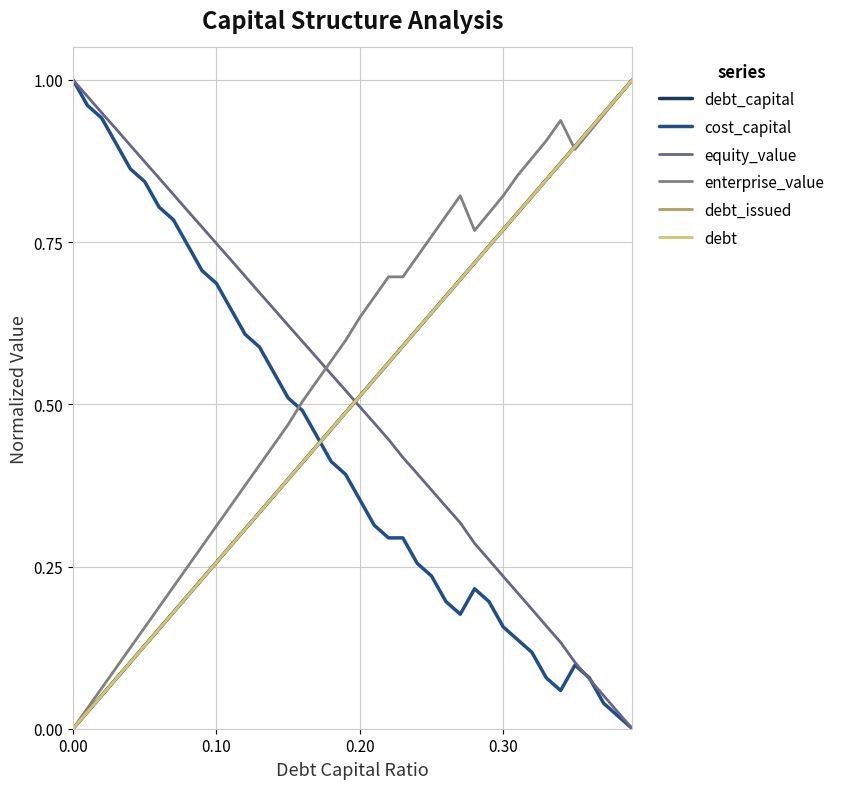

Reading left to right, list all the values displayed in this chart.

debt_capital: 0.0	0.0	0.1	0.1	0.1	0.1	0.2	0.2	0.2	0.2	0.3	0.3	0.3	0.3	0.4	0.4	0.4	0.4	0.5	0.5	0.5	0.5	0.6	0.6	0.6	0.6	0.7	0.7	0.7	0.7	0.8	0.8	0.8	0.8	0.9	0.9	0.9	0.9	1.0	1.0
cost_capital: 1.0	1.0	0.9	0.9	0.9	0.8	0.8	0.8	0.7	0.7	0.7	0.6	0.6	0.6	0.5	0.5	0.5	0.5	0.4	0.4	0.4	0.3	0.3	0.3	0.3	0.2	0.2	0.2	0.2	0.2	0.2	0.1	0.1	0.1	0.1	0.1	0.1	0.0	0.0	0.0
equity_value: 1.0	1.0	0.9	0.9	0.9	0.9	0.8	0.8	0.8	0.8	0.7	0.7	0.7	0.7	0.6	0.6	0.6	0.6	0.5	0.5	0.5	0.5	0.4	0.4	0.4	0.4	0.3	0.3	0.3	0.3	0.2	0.2	0.2	0.2	0.1	0.1	0.1	0.1	0.0	0.0
enterprise_value: 0.0	0.0	0.1	0.1	0.1	0.2	0.2	0.2	0.3	0.3	0.3	0.3	0.4	0.4	0.4	0.5	0.5	0.5	0.6	0.6	0.6	0.7	0.7	0.7	0.7	0.8	0.8	0.8	0.8	0.8	0.8	0.9	0.9	0.9	0.9	0.9	0.9	0.9	1.0	1.0
debt_issued: 0.0	0.0	0.1	0.1	0.1	0.1	0.2	0.2	0.2	0.2	0.3	0.3	0.3	0.3	0.4	0.4	0.4	0.4	0.5	0.5	0.5	0.5	0.6	0.6	0.6	0.6	0.7	0.7	0.7	0.7	0.8	0.8	0.8	0.8	0.9	0.9	0.9	0.9	1.0	1.0
debt: 0.0	0.0	0.1	0.1	0.1	0.1	0.2	0.2	0.2	0.2	0.3	0.3	0.3	0.3	0.4	0.4	0.4	0.4	0.5	0.5	0.5	0.5	0.6	0.6	0.6	0.6	0.7	0.7	0.7	0.7	0.8	0.8	0.8	0.8	0.9	0.9	0.9	0.9	1.0	1.0